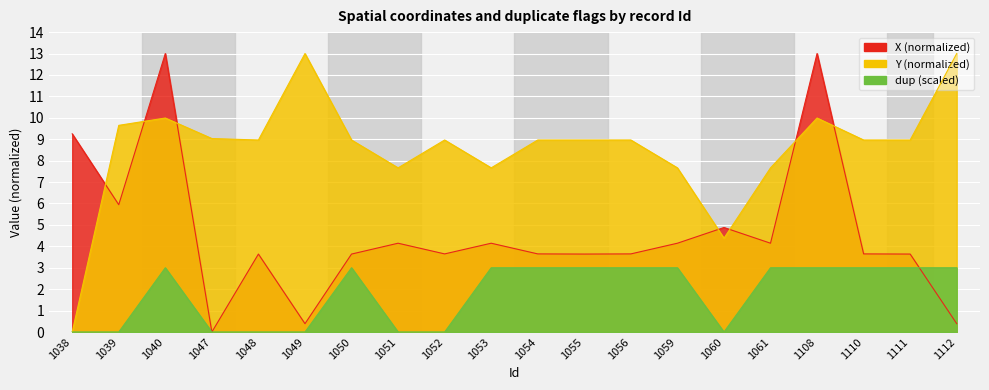

What is the sum of all Y values?

171.4